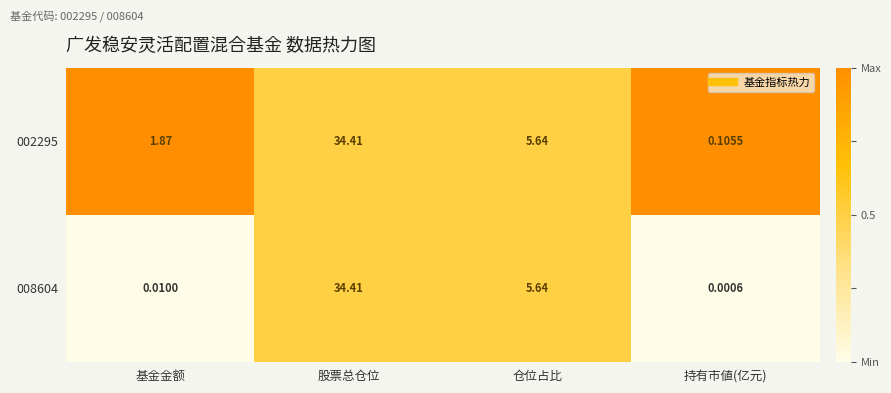

List the labels in order of 002295 value, smallest first.

持有市値(亿元), 基金金额, 仓位占比, 股票总仓位